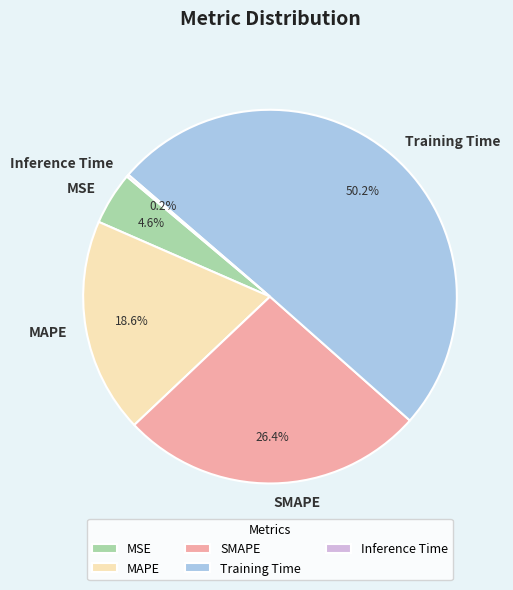

What percentage is NOT represented by MAPE?

81.4%